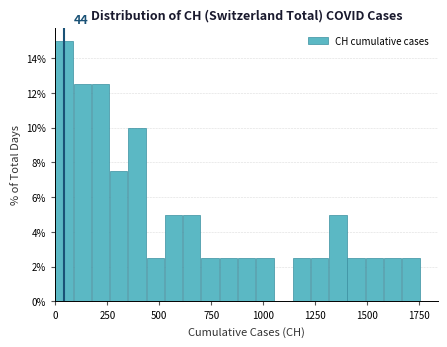

Around what value on the x-axis is the tallest bar? Give the approximate position of its centre, as read against the axis.

50